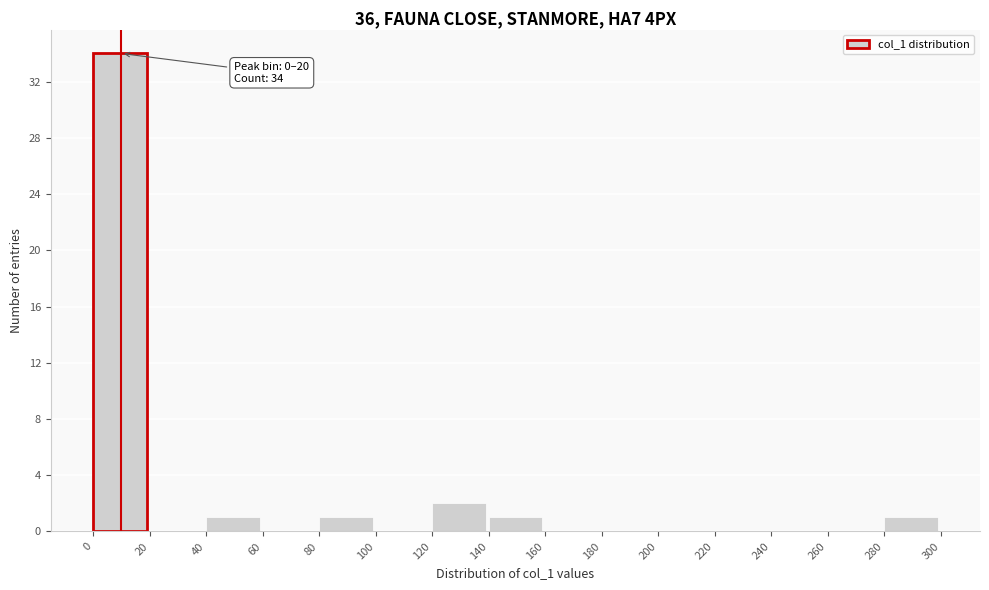

Over which range of the x-axis is the bar tallest?

0 to 20